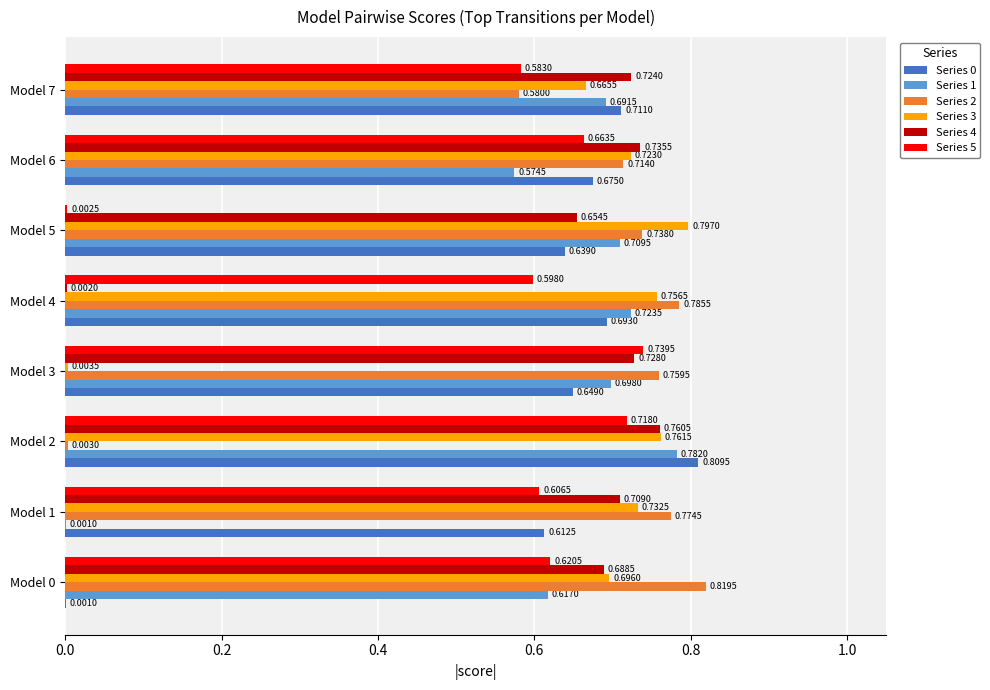

What is the sum of all Series 2 values?

5.2